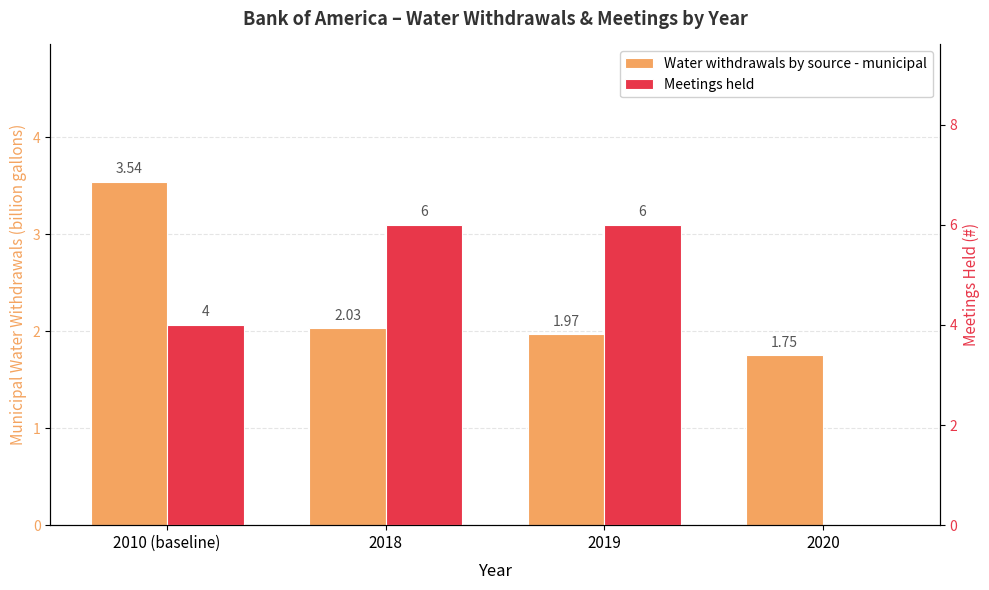

Between 2010 (baseline) and 2018, which series saw the biggest shift?

Meetings held